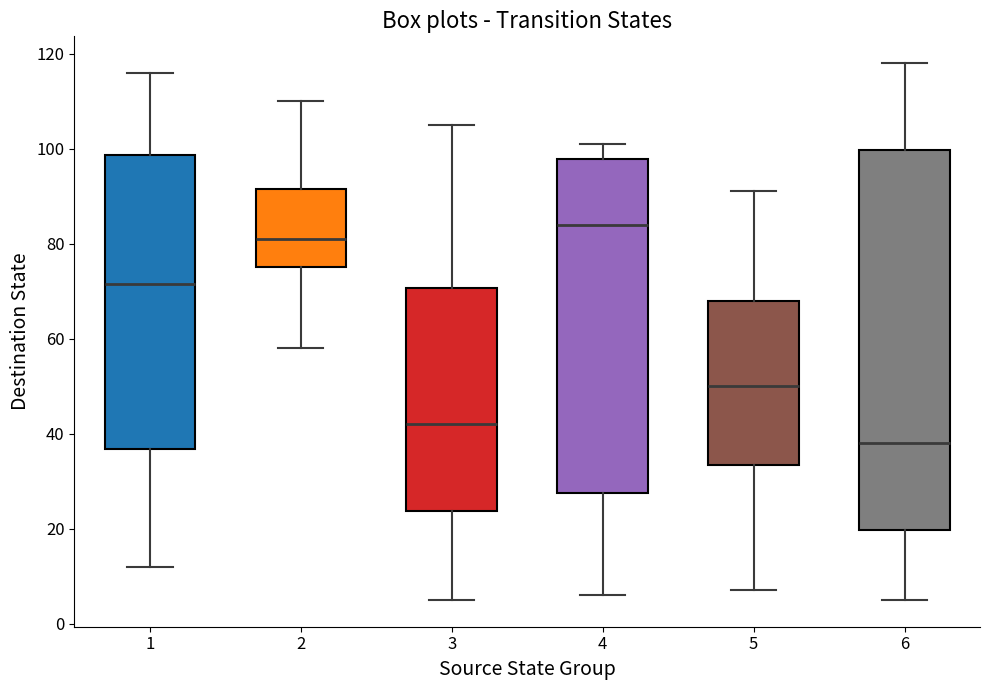

Which box's median line is the highest?

4